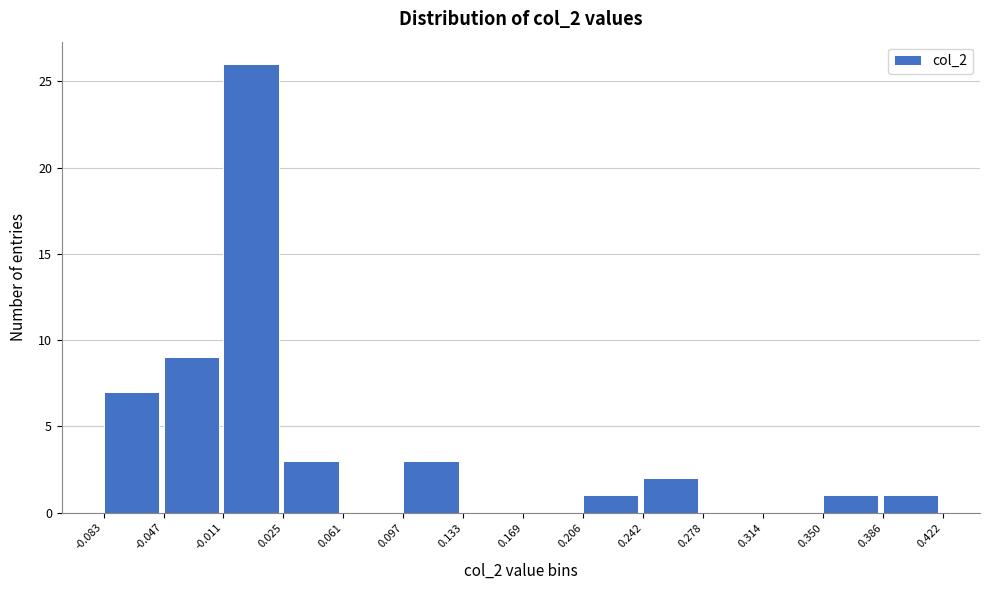

What is the height of the bar covering 0.350 to 0.386 on the x-axis? The values are not printed on the chart, so give them approximately, as read against the axis.

1